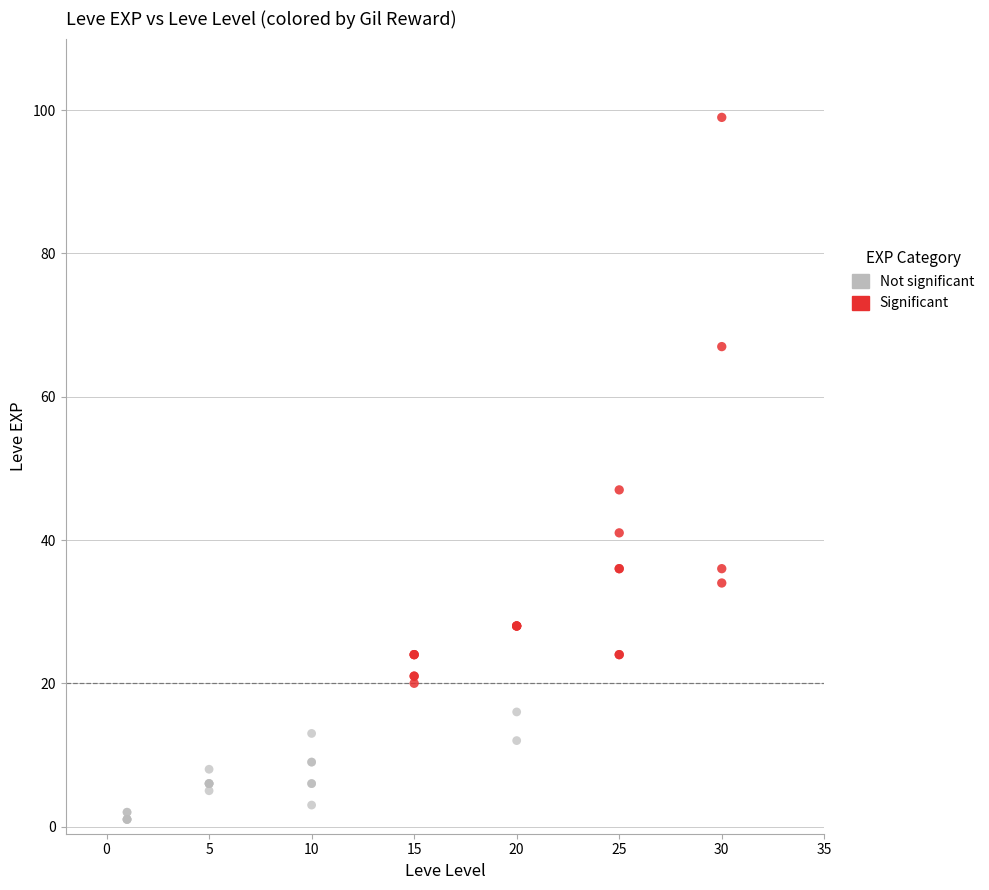

Which series has the largest Y range (max minus min)?

Significant